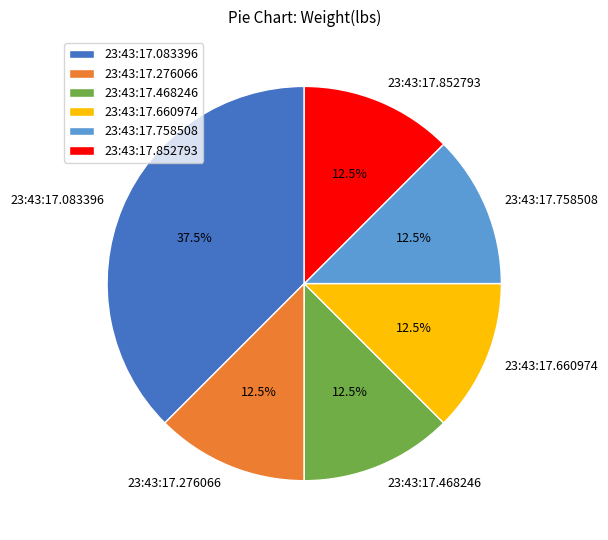

Does any single category account for the majority?

No